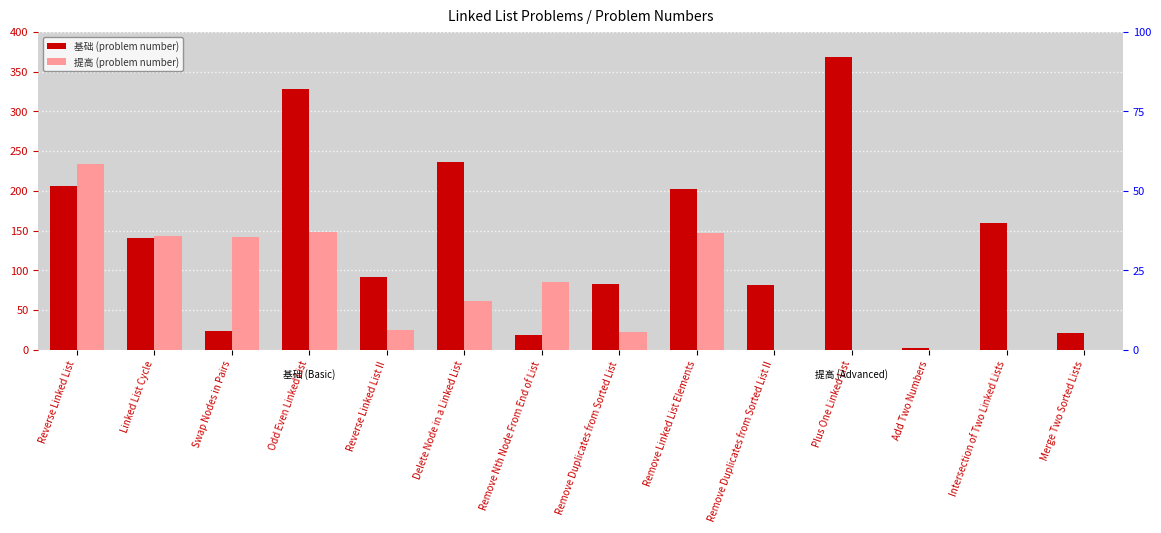

Rank the series at Reverse Linked List II from highest to lowest value.

基础 (problem number), 提高 (problem number)